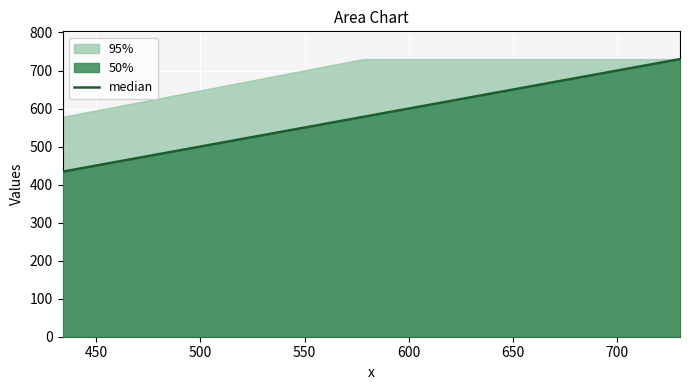

What is the lowest value of the median series?

434